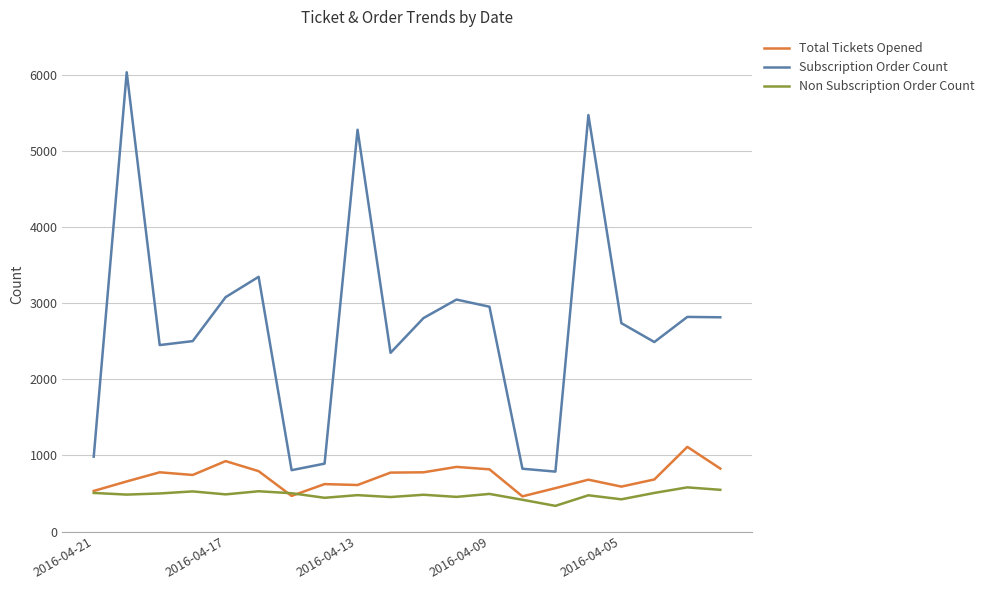

What is the greatest value displayed?

6035